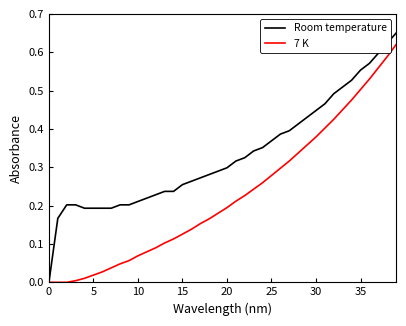

List the series in order of their overall mean, lowest first.

7 K, Room temperature